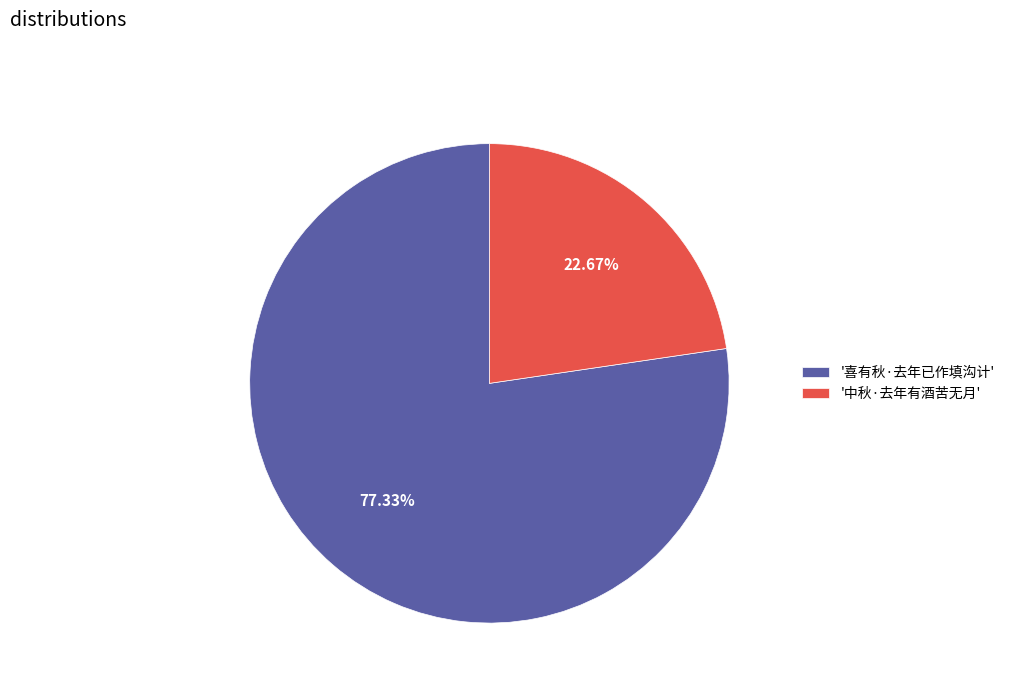

Which category has the smallest portion of the pie?

'中秋·去年有酒苦无月'